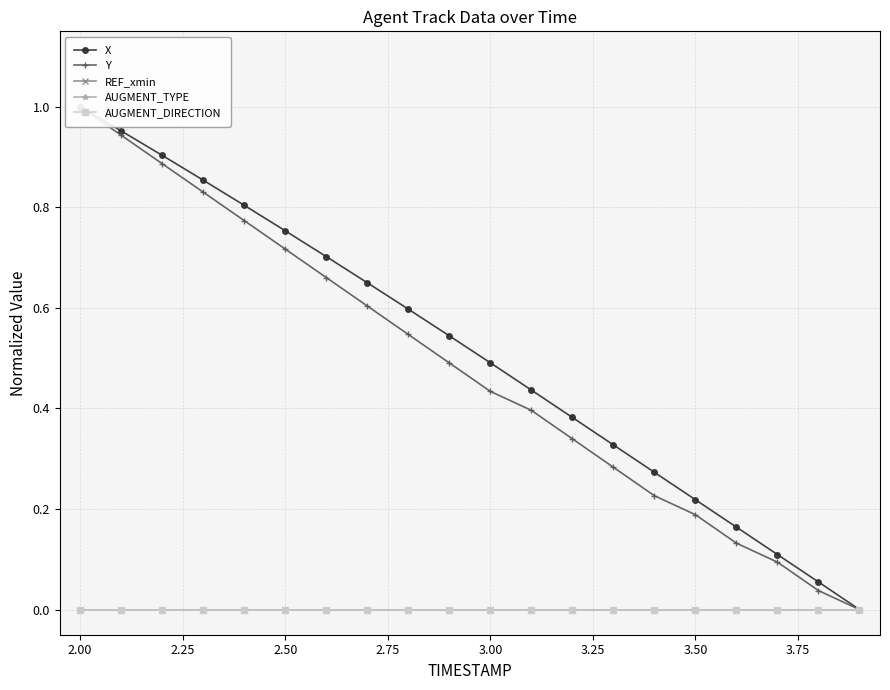

How many distinct data groups are displayed?

5